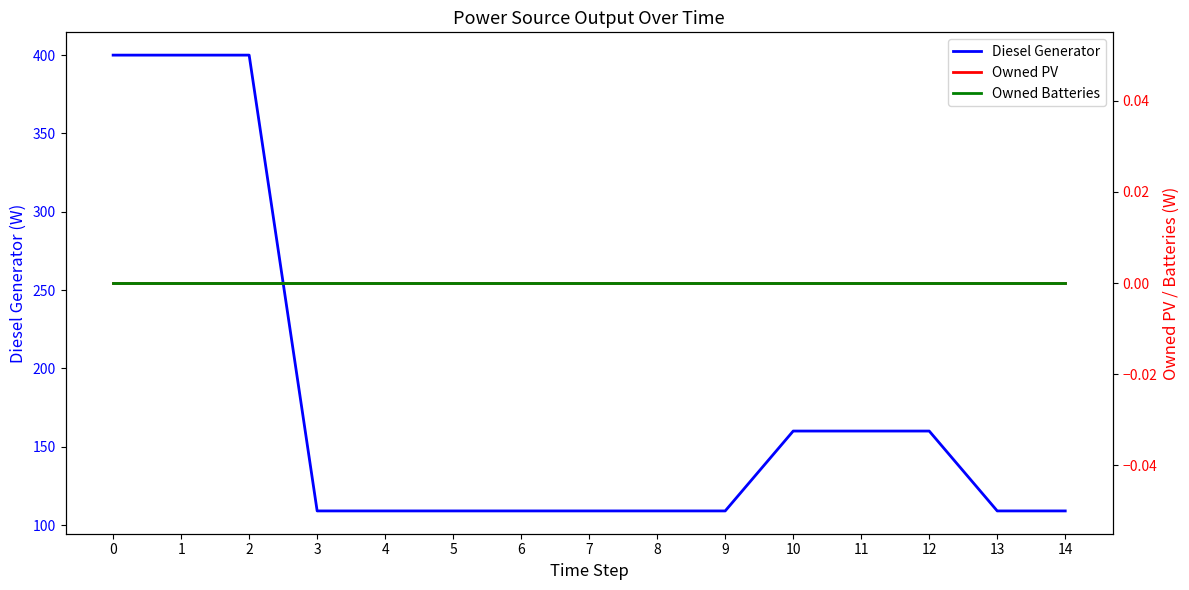

Reading left to right, extract all data points from this chart.

Diesel Generator: 0=400	1=400	2=400	3=109	4=109	5=109	6=109	7=109	8=109	9=109	10=160	11=160	12=160	13=109	14=109
Owned PV: 0=0	1=0	2=0	3=0	4=0	5=0	6=0	7=0	8=0	9=0	10=0	11=0	12=0	13=0	14=0
Owned Batteries: 0=0	1=0	2=0	3=0	4=0	5=0	6=0	7=0	8=0	9=0	10=0	11=0	12=0	13=0	14=0